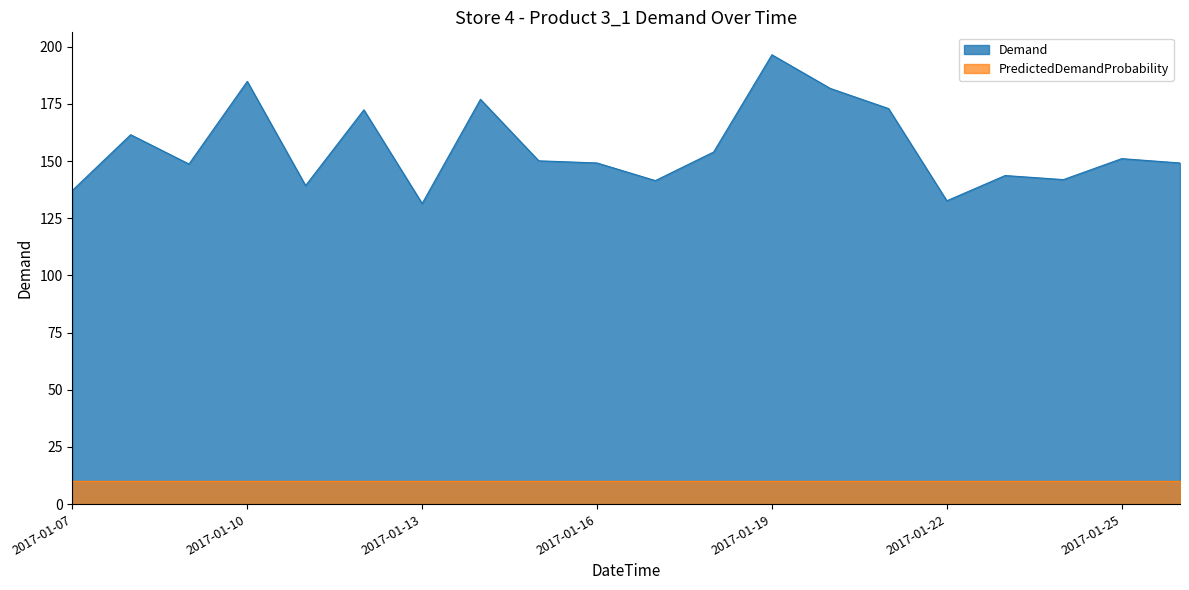

Approximately how many times larger is the value at 2017-01-20 compared to 2017-01-07?

1.3